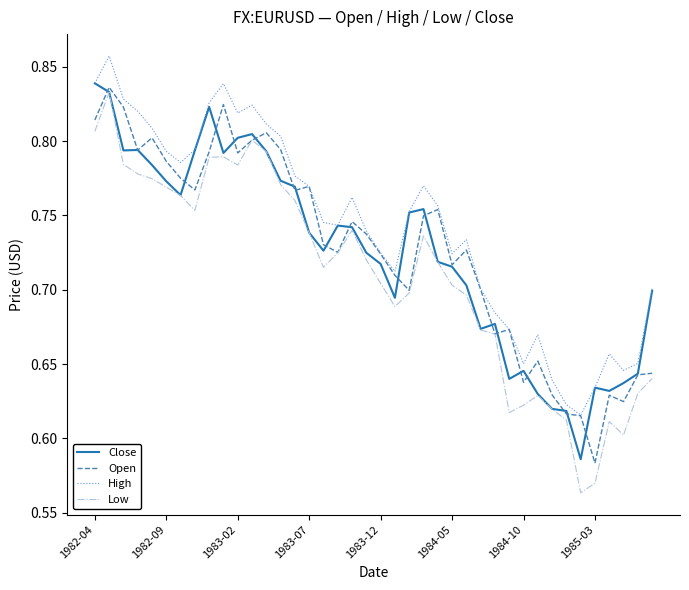

Which series has the largest total across all categories?

High